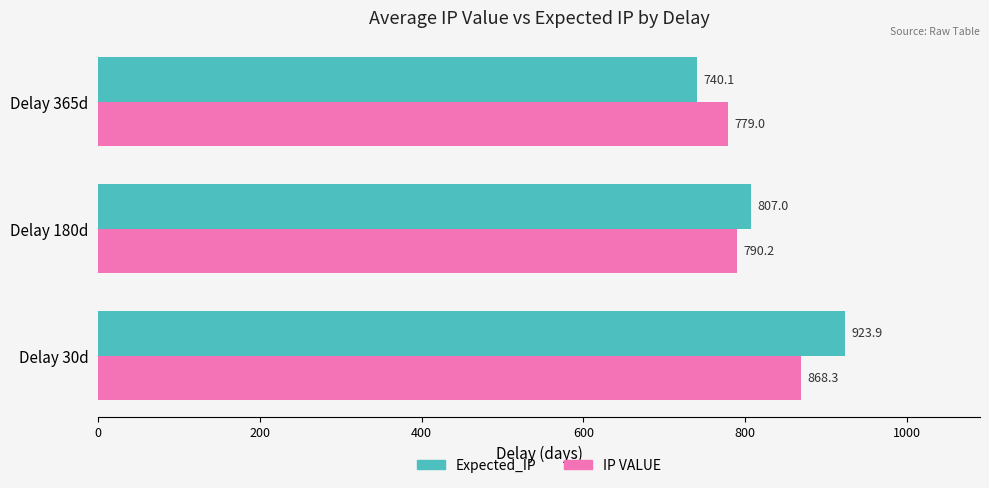

What is the difference between the maximum and second lowest values in the Expected_IP series?

116.9